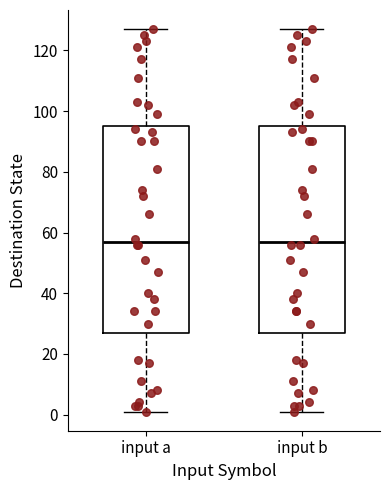

Reading left to right, read every box against the y-axis: the position of its median line, the range the box covers, and the ends of its whiskers. The values are not printed on the chart, so give them approximately, as read against the axis.

input a: median 58, box 28 to 96, whiskers 2 to 128
input b: median 58, box 28 to 96, whiskers 2 to 128